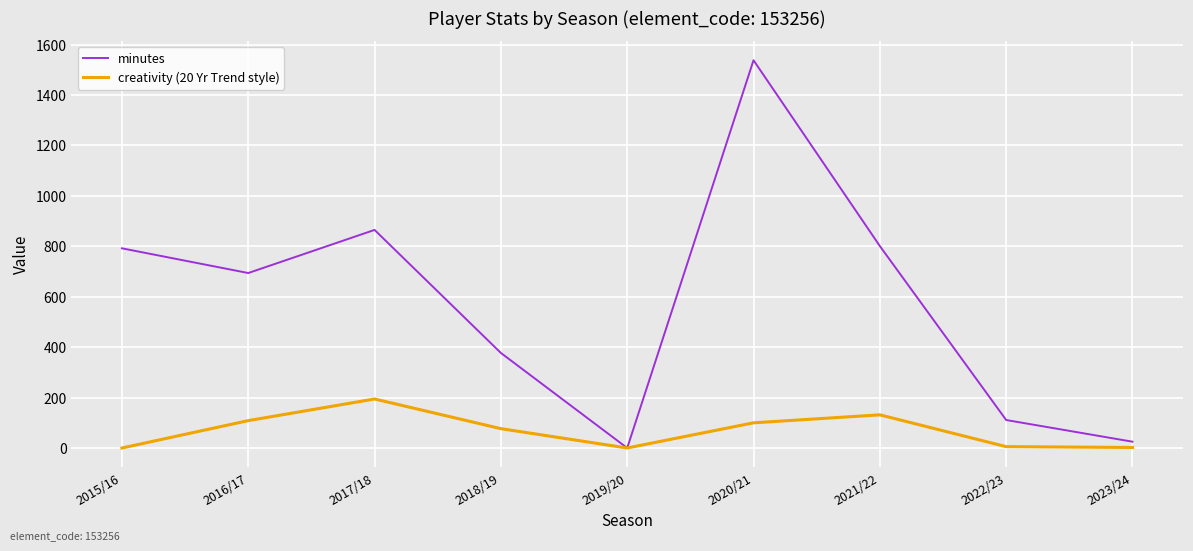

How many values in the creativity (20 Yr Trend style) series are below 76?

4